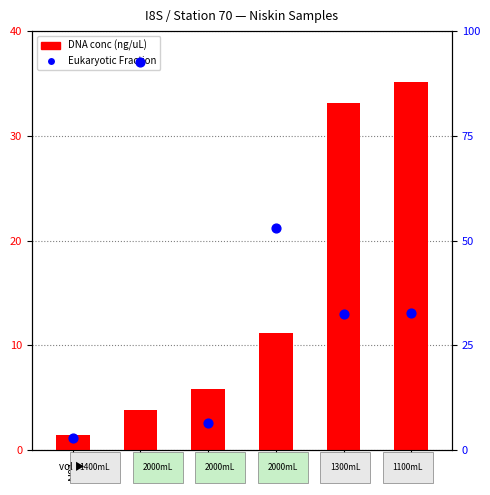

Which series has the largest Y range (max minus min)?

DNA.concentration.ng.uL